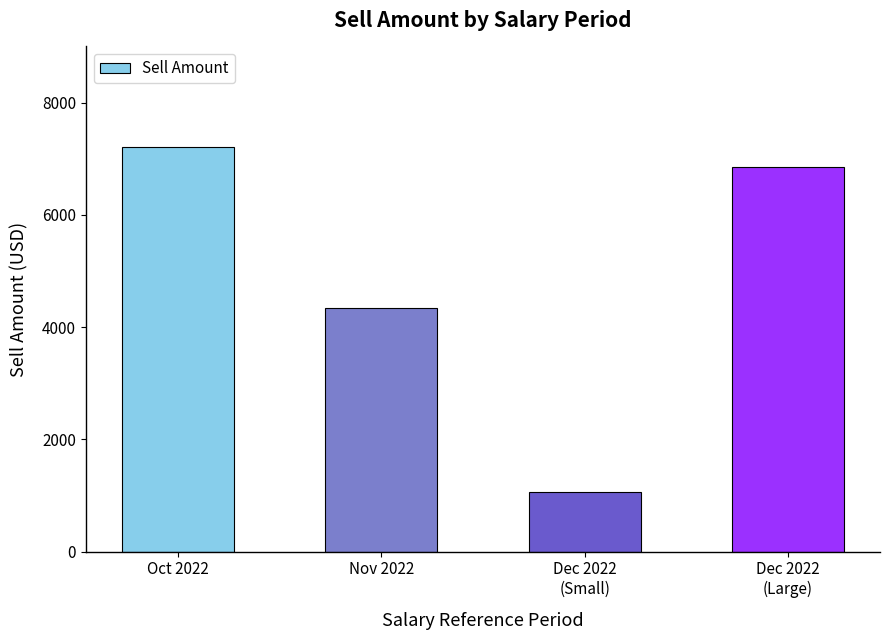

Which label corresponds to the smallest value in the chart?

Dec 2022
(Small)